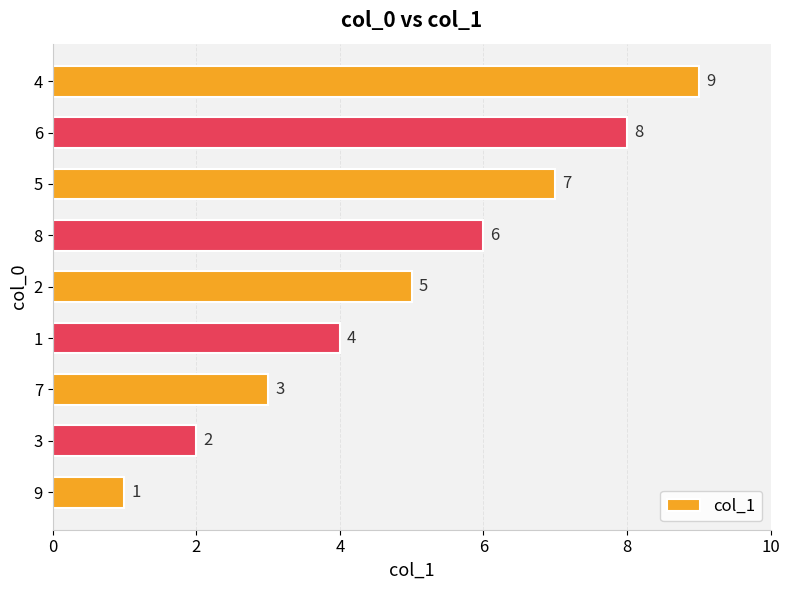

What is the difference between the maximum and minimum values?

8